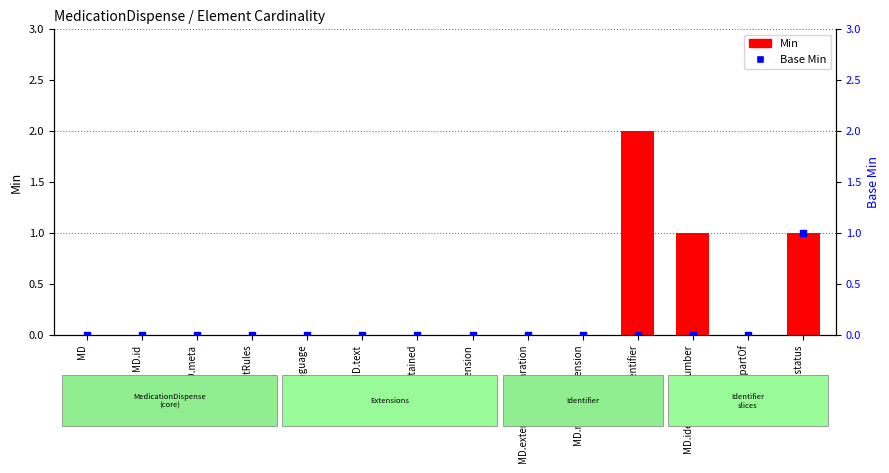

At which category is the sum across all series the highest?

MD.identifier